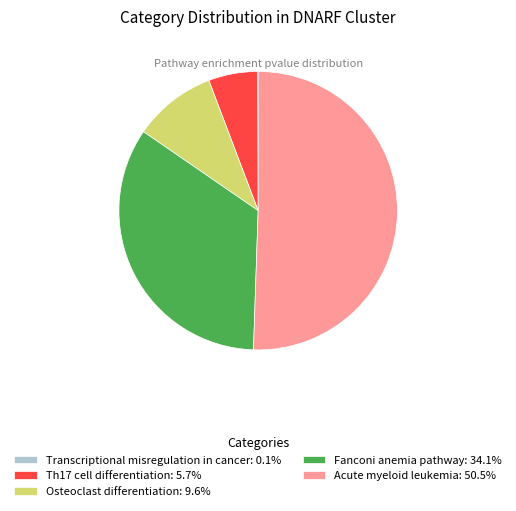

Does Th17 cell differentiation: 5.7% account for over 50% of the chart?

No